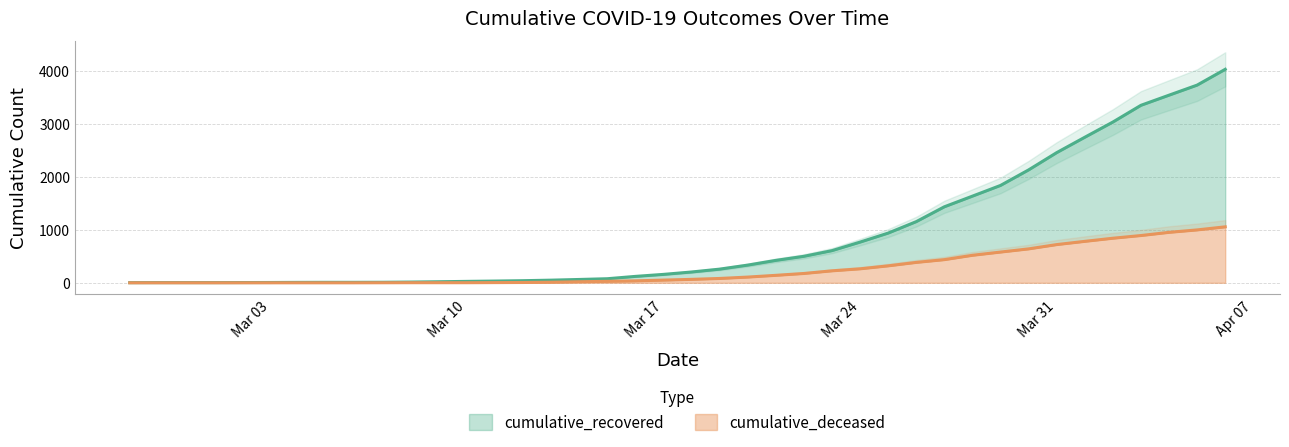

True or false: cumulative_deceased and cumulative_recovered intersect in this chart.

False